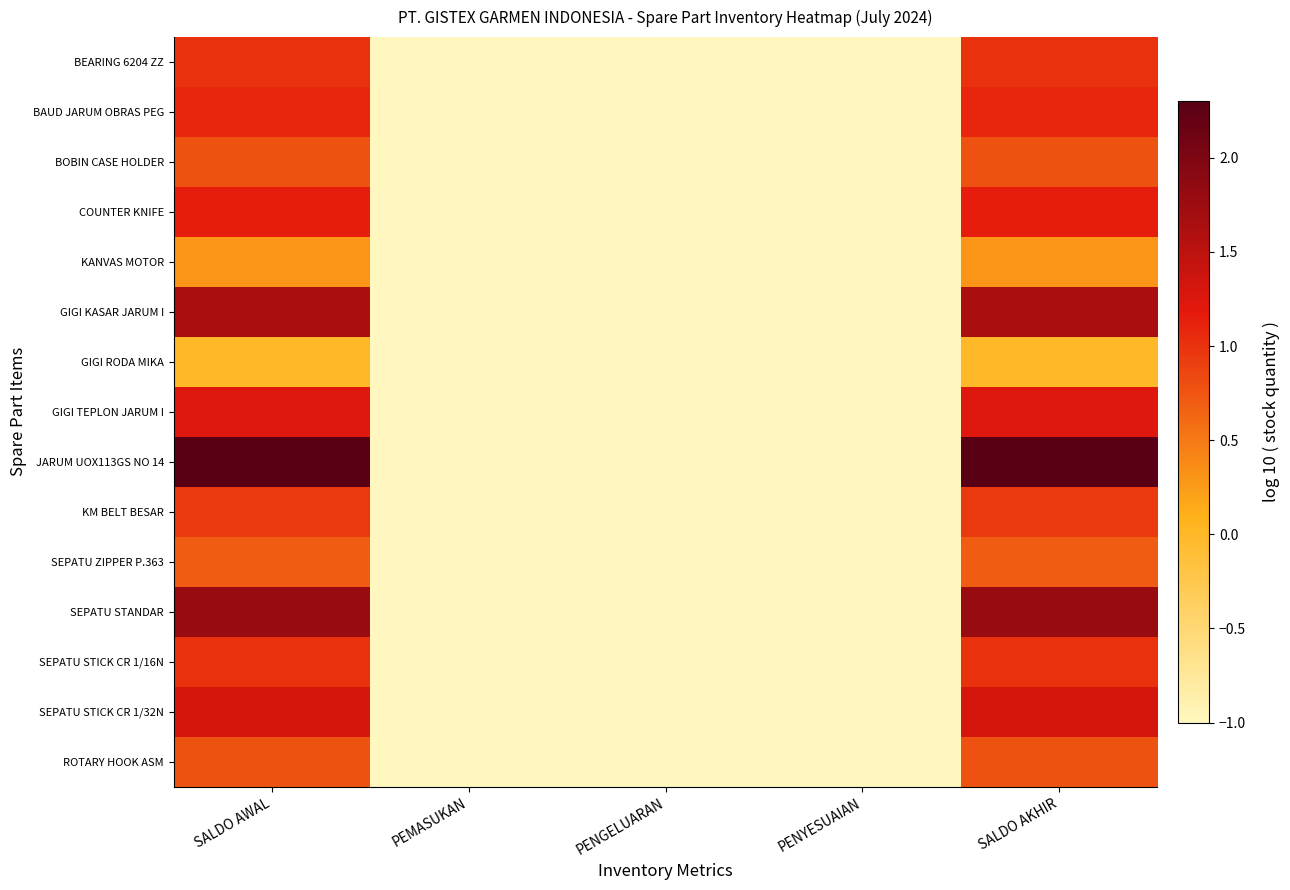

At how many categories does at least one series exceed 1?

2